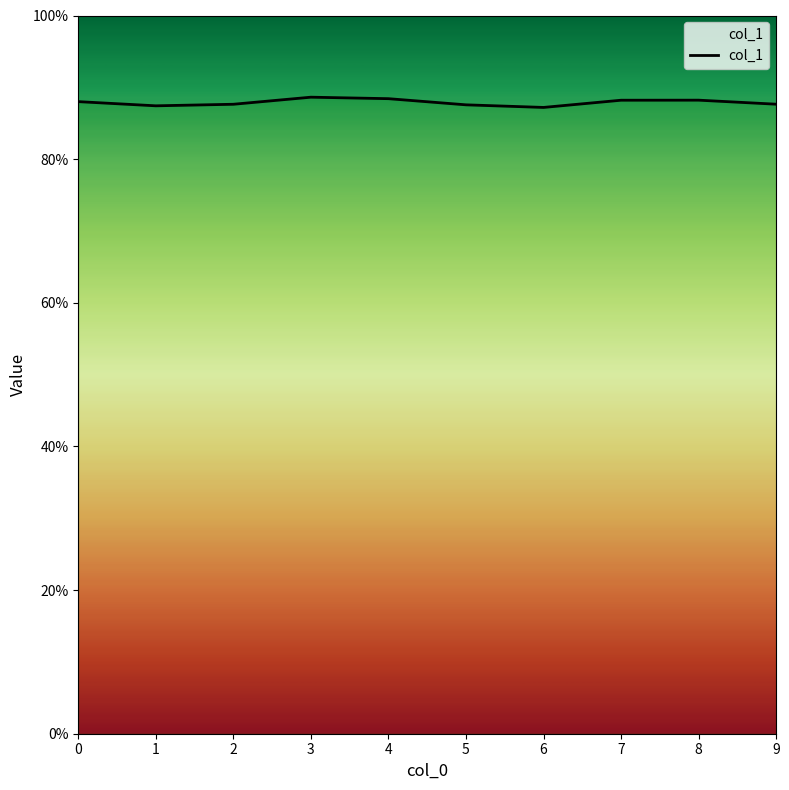

What is the average value?

0.9